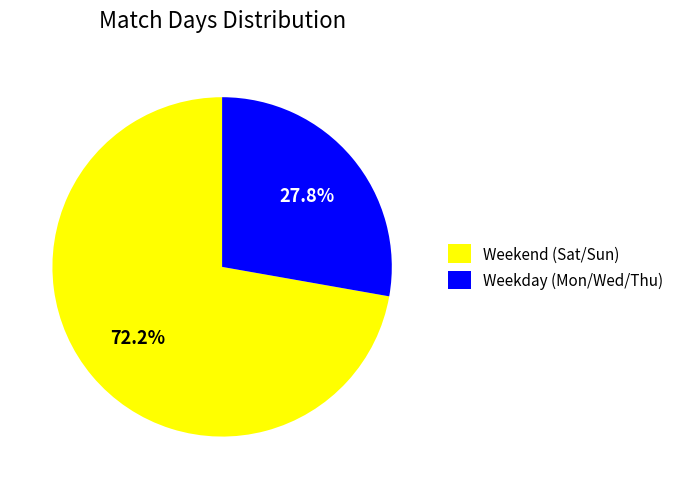

To the nearest percent, what is the average slice percentage?

50%